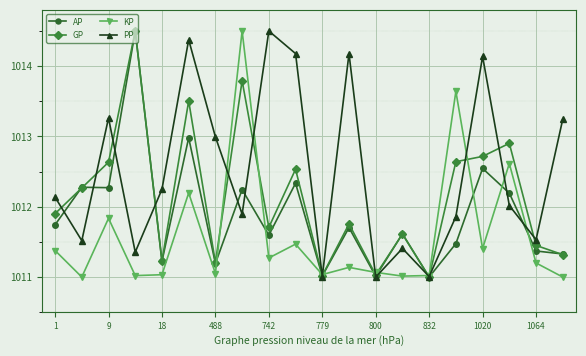

How many series are shown in this chart?

4